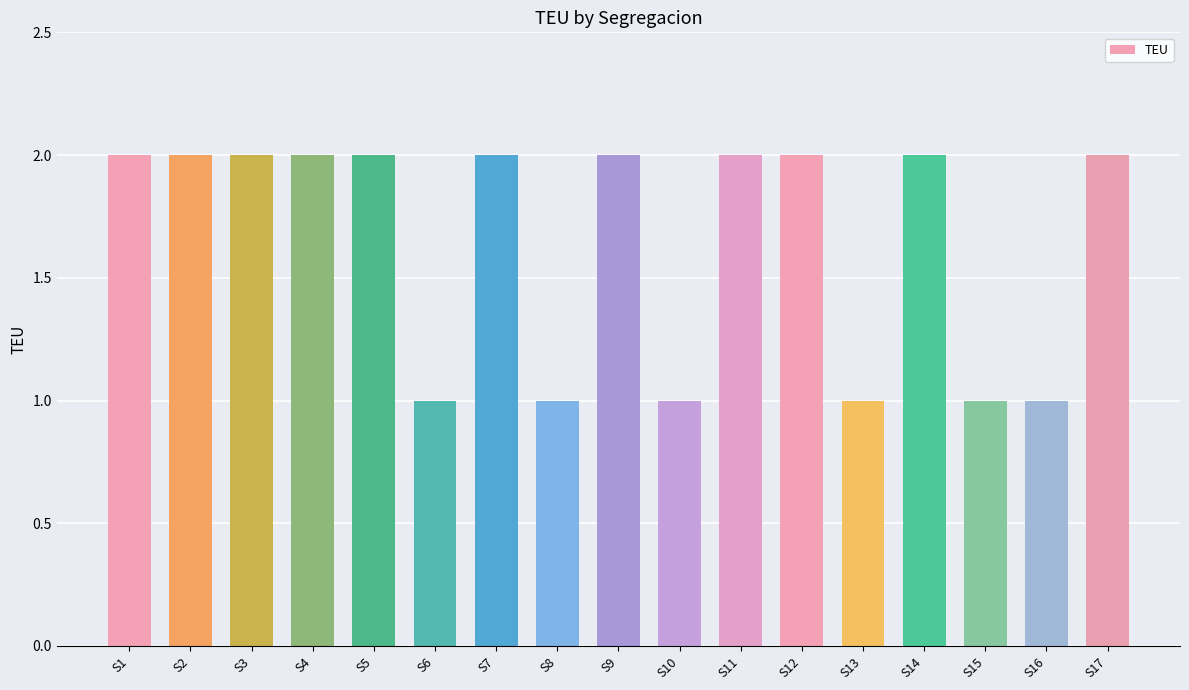

Is it true that the value at S3 is 2?

True